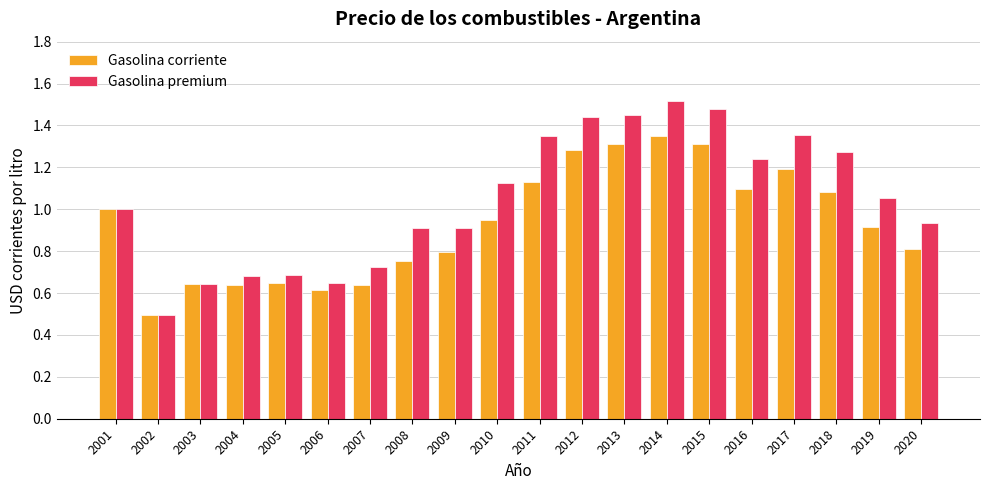

What is the sum of all Gasolina corriente values?

18.7